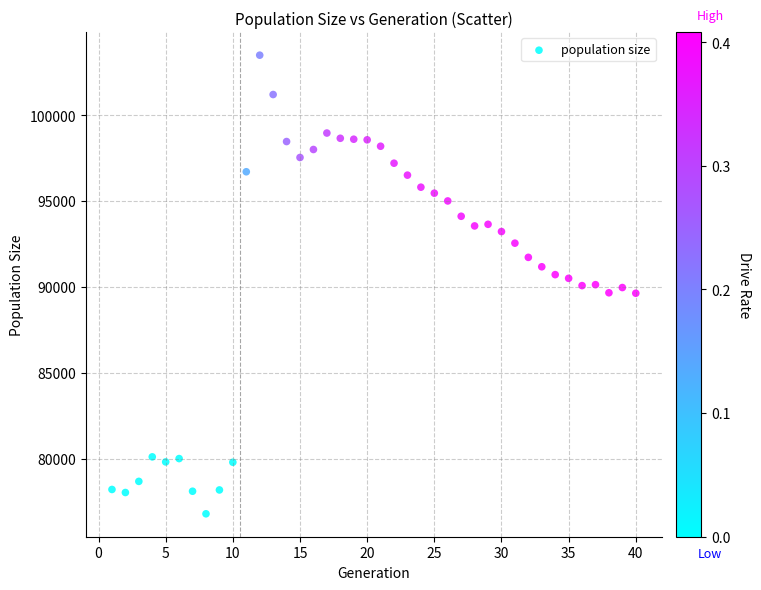

What is the range of X values (max minus min)?

39